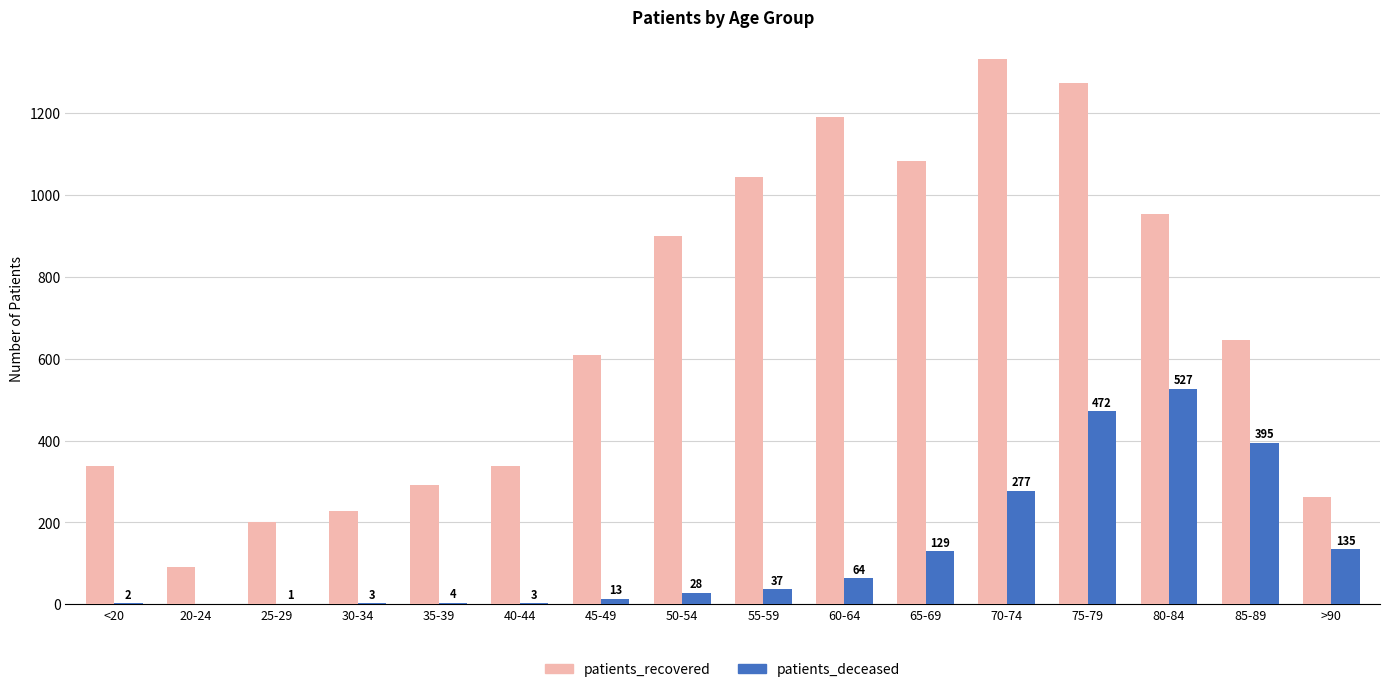

What are all the series names shown in the legend?

patients_recovered, patients_deceased